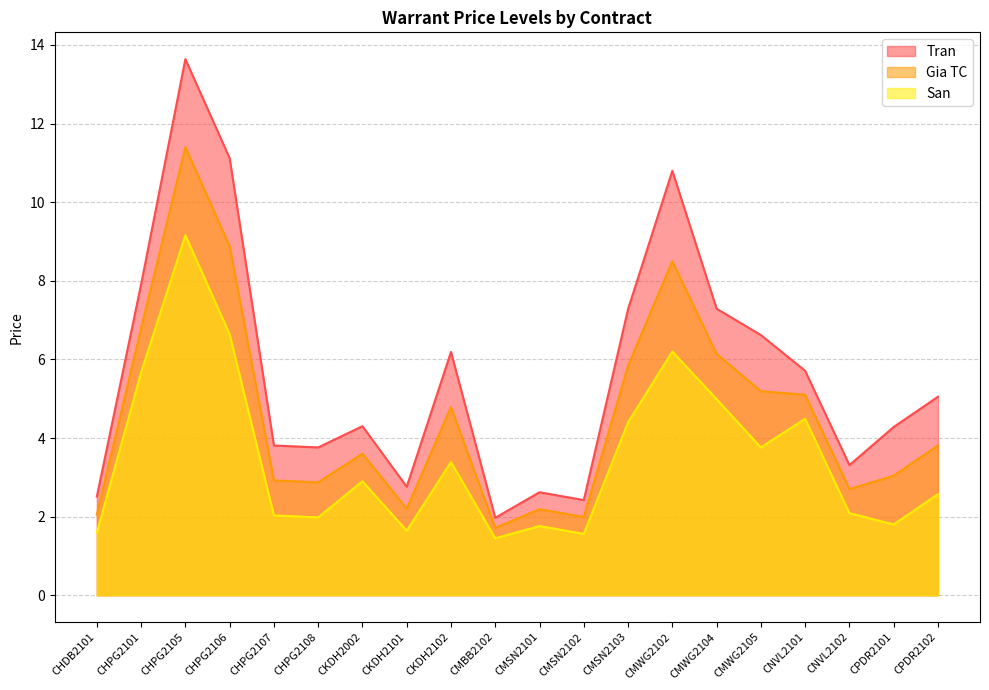

What is the greatest value displayed?

13.6